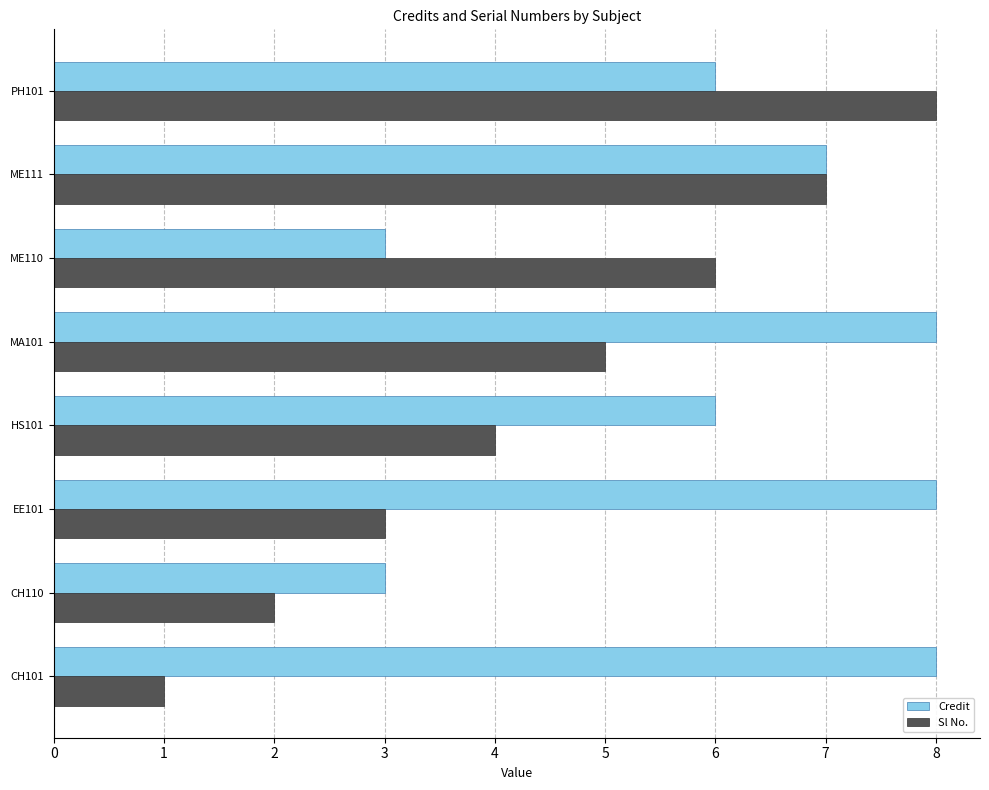

List the series in order of their overall mean, highest first.

Credit, Sl No.